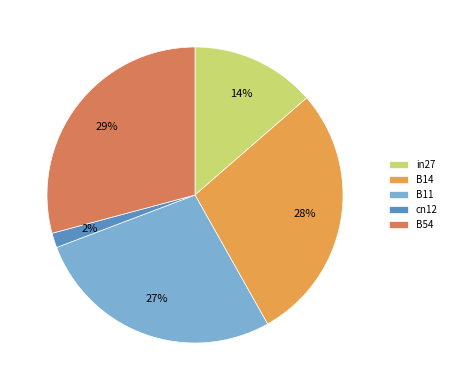

What percentage is the B14 slice, to the nearest percent?

28%